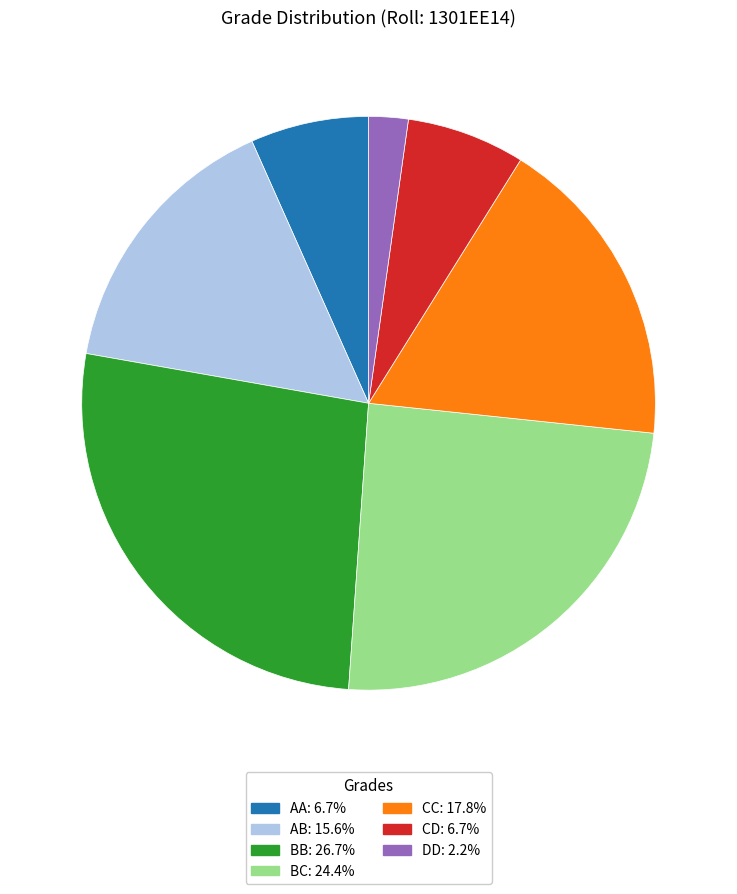

Approximately how many times larger is the value at CC compared to CD?

2.7